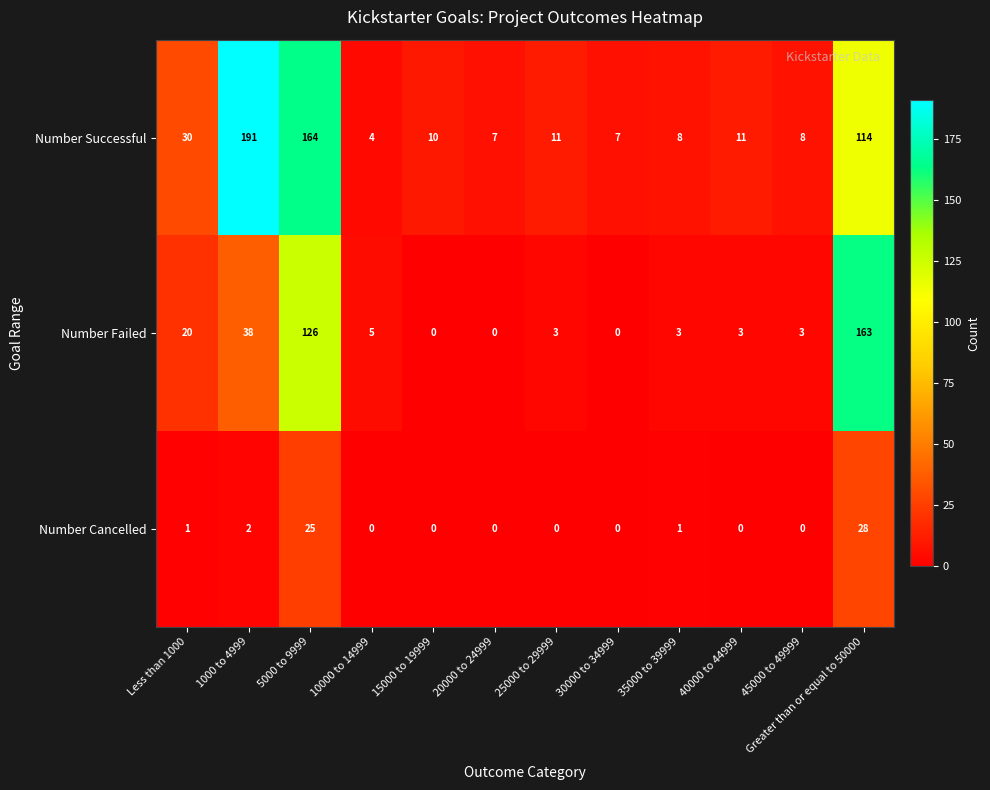

What is the sum of all Number Cancelled values?

57